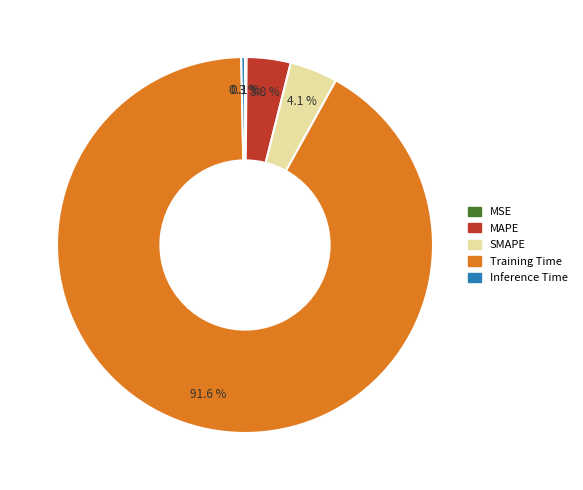

Does Training Time account for over 50% of the chart?

Yes